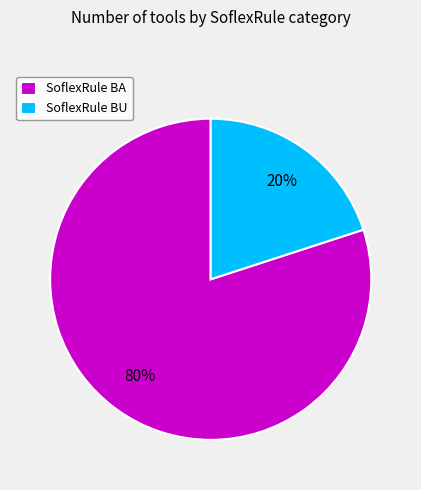

Is it true that SoflexRule BA is 92% of the pie?

False